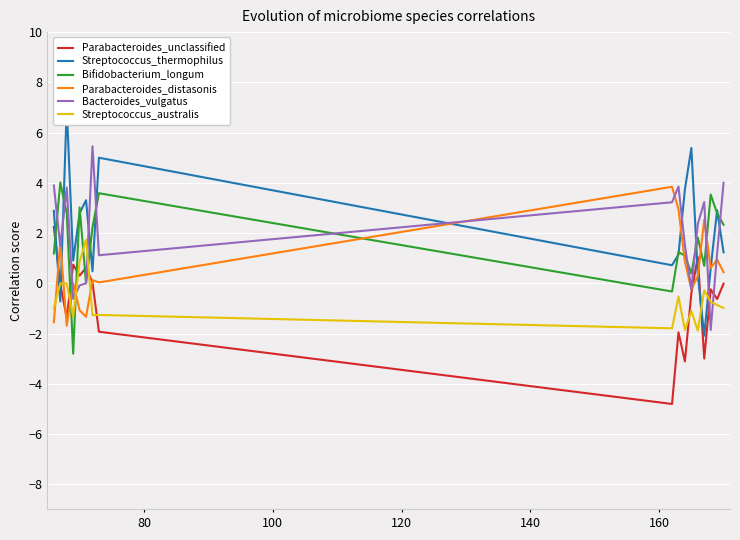

What is the minimum value for Parabacteroides_distasonis?

-1.7